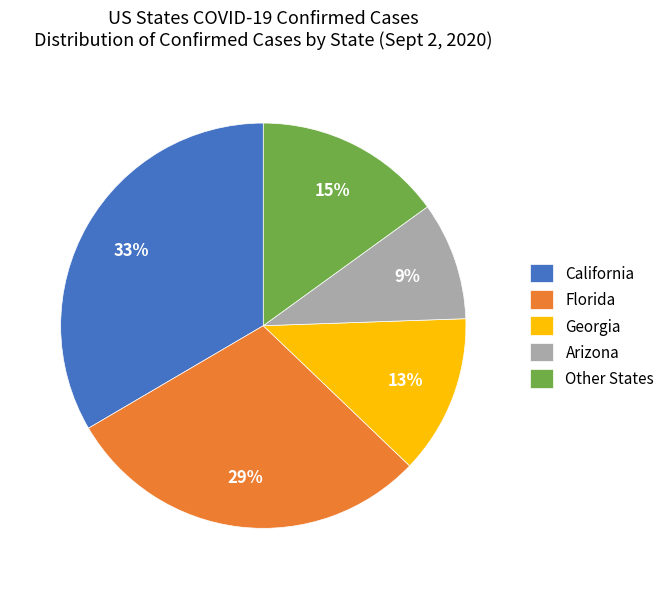

Does any single category account for the majority?

No